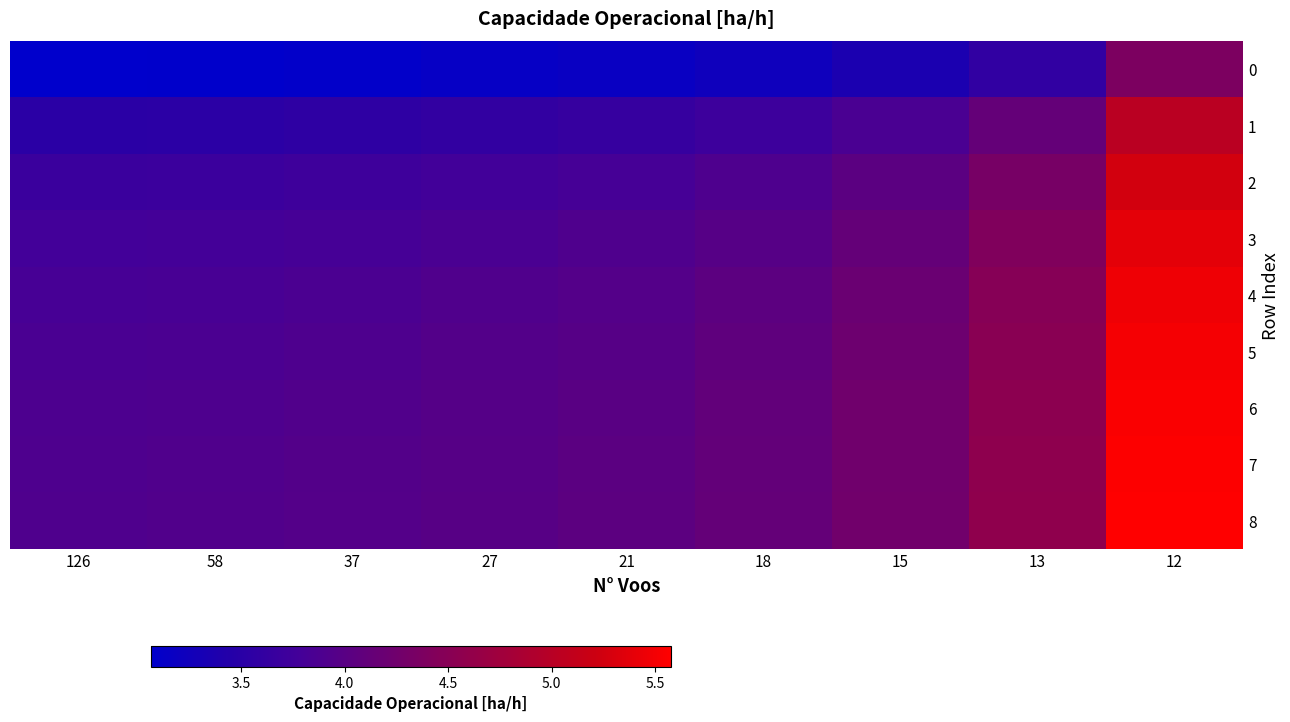

At how many categories does at least one series exceed 4?

5